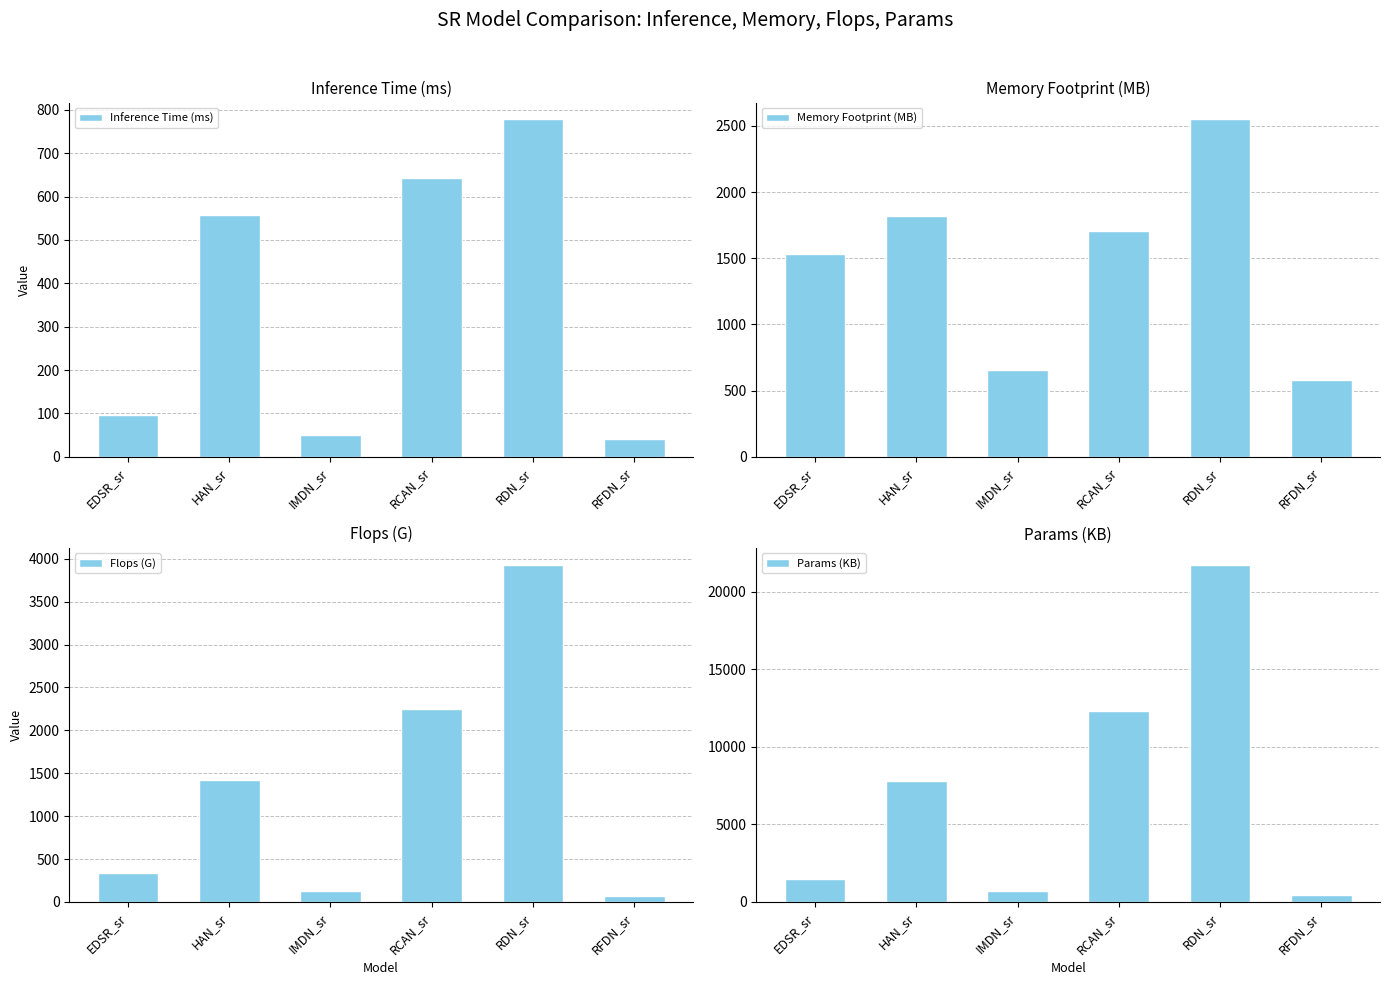

At which category is the sum across all series the highest?

RDN_sr